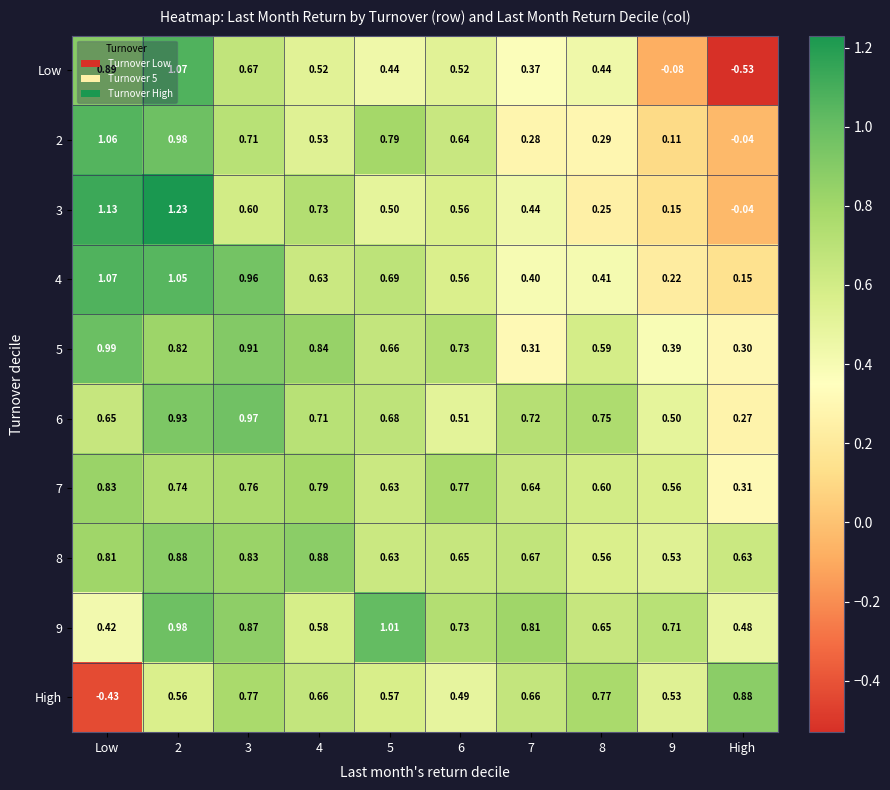

Which series has the widest spread of values?

Low